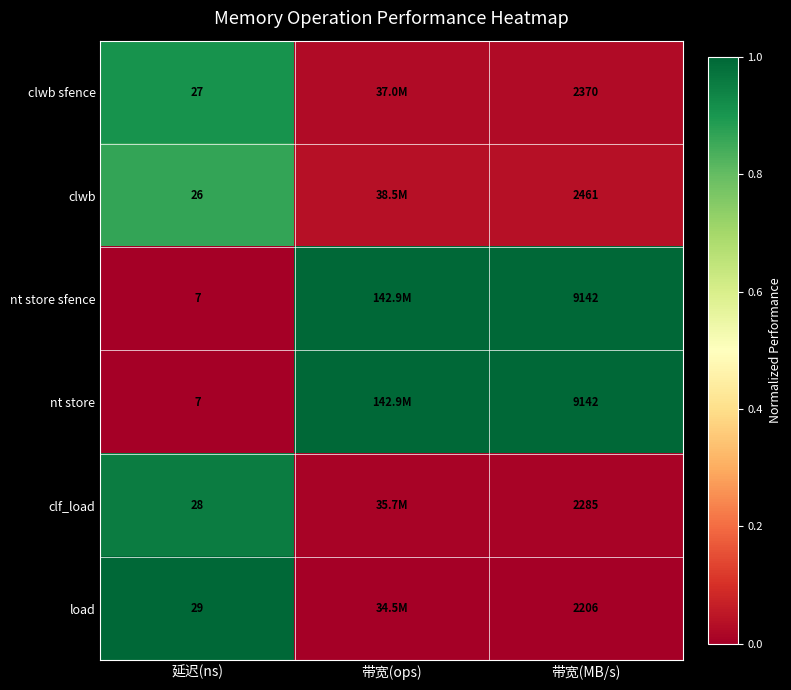

The value of nt store at 带宽(MB/s) is 0.6. True or false?

False